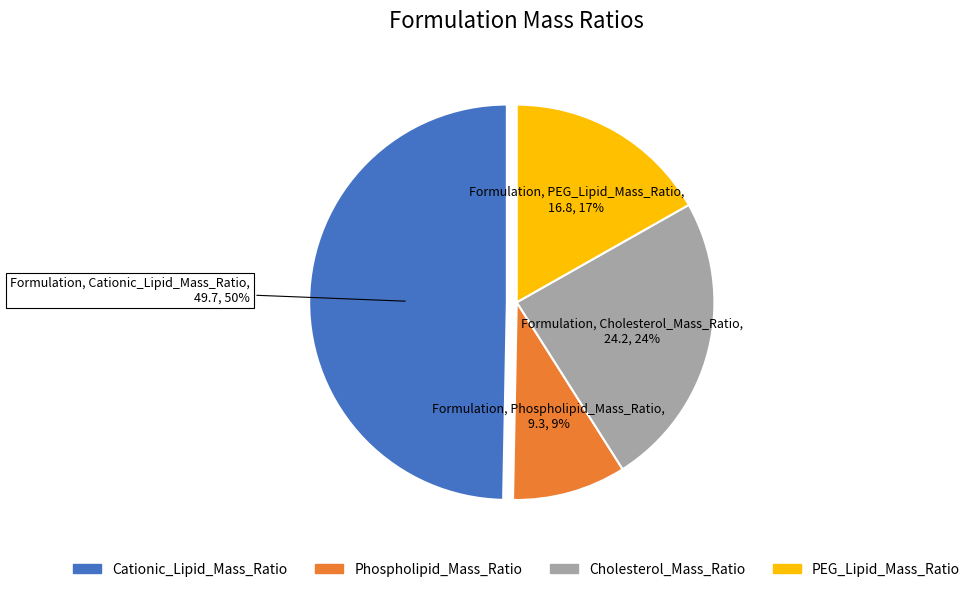

Which has a higher value, PEG_Lipid_Mass_Ratio or Cholesterol_Mass_Ratio?

Cholesterol_Mass_Ratio